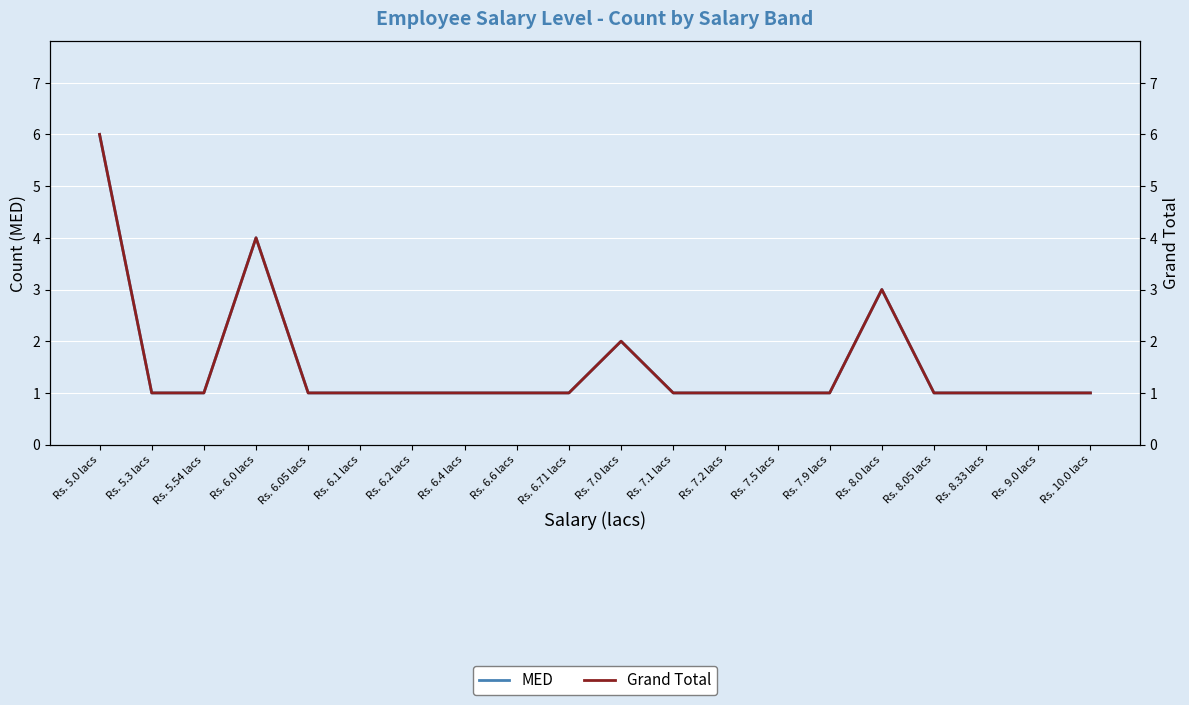

True or false: Grand Total and MED intersect in this chart.

False